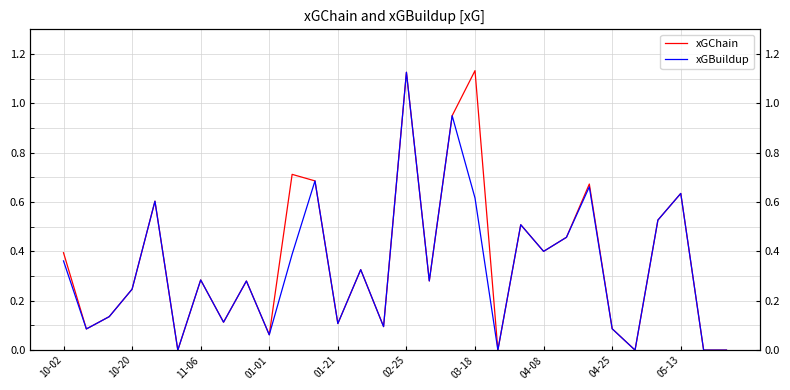

What is the value of the xGChain point at the 13th from the left?

0.1